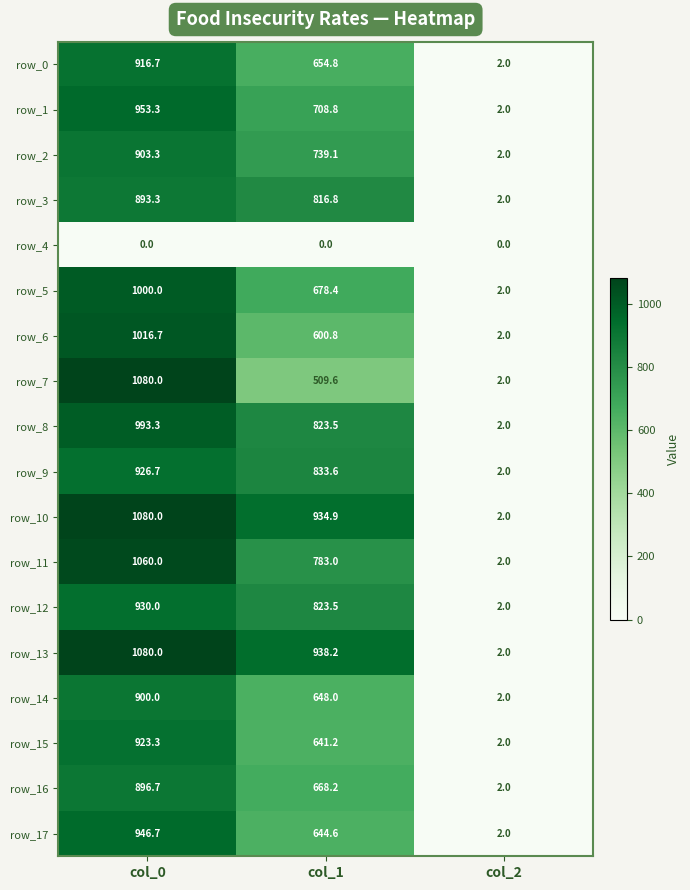

At which category is the sum across all series the highest?

col_0